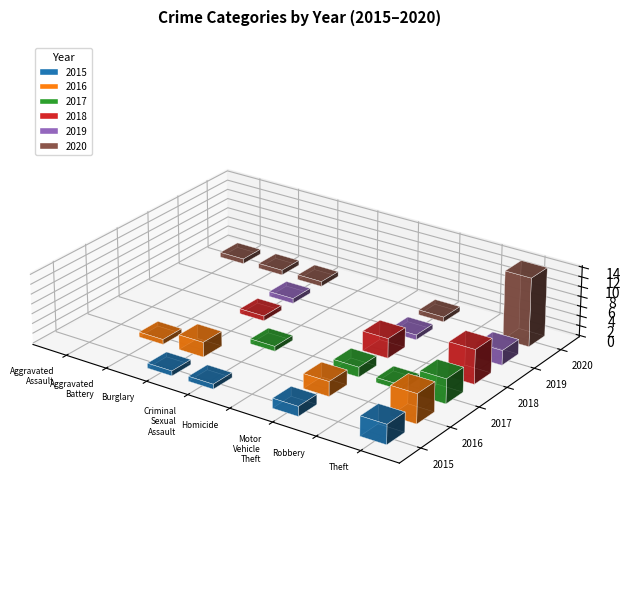

What is the label of the 1st bar from the left?

Aggravated Assault